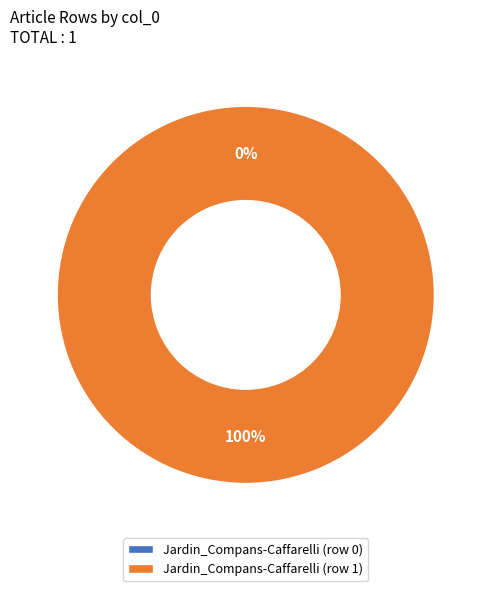

The Jardin_Compans-Caffarelli (row 0) slice represents 1% of the pie. True or false?

False